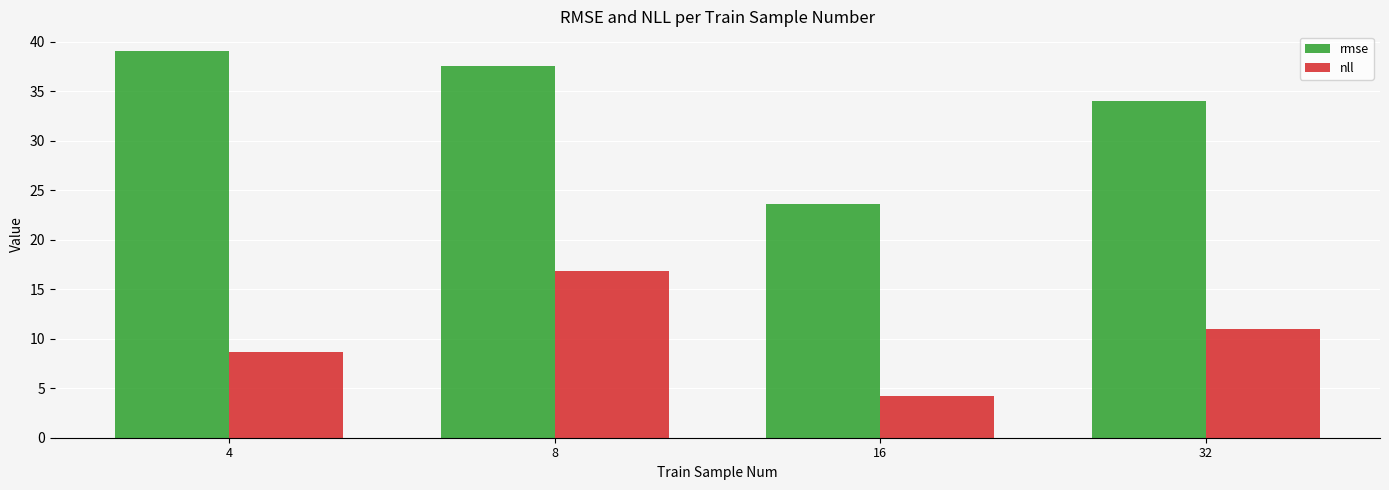

Is the value of nll at 16 greater than the value of rmse at 16?

No